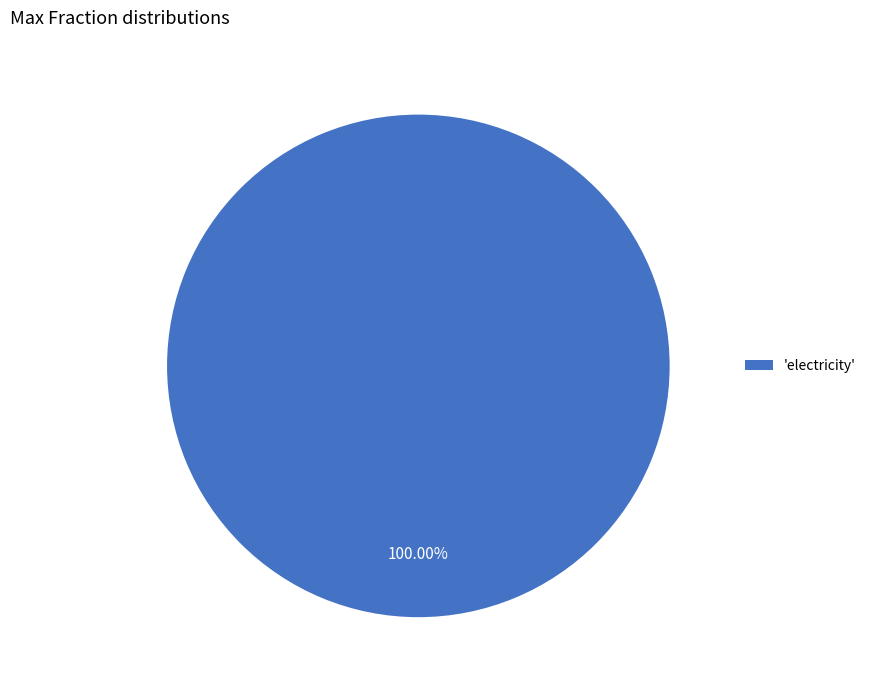

Rank the categories by value from highest to lowest.

'electricity'